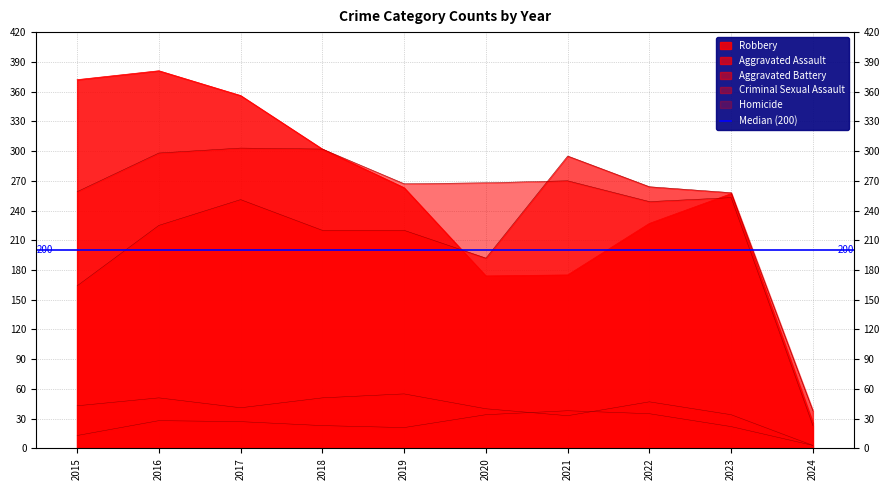

Is the value of Aggravated Assault at 2024 greater than the value of Robbery at 2024?

Yes